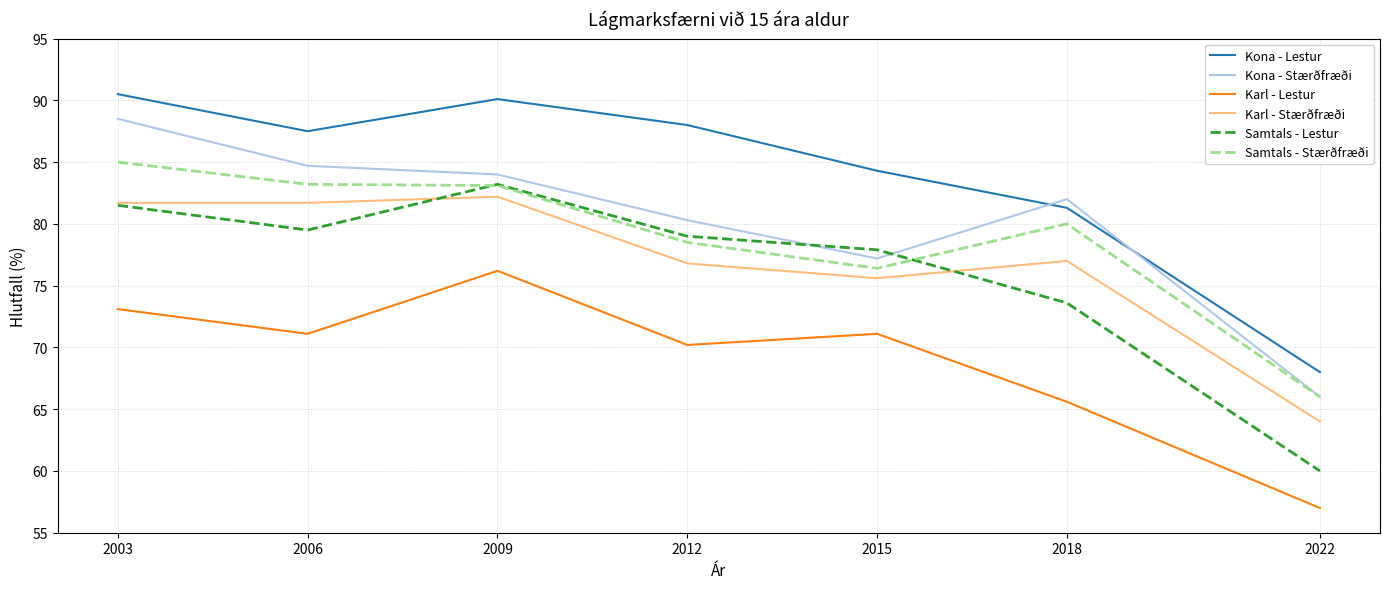

True or false: Samtals - Lestur and Kona - Lestur intersect in this chart.

False